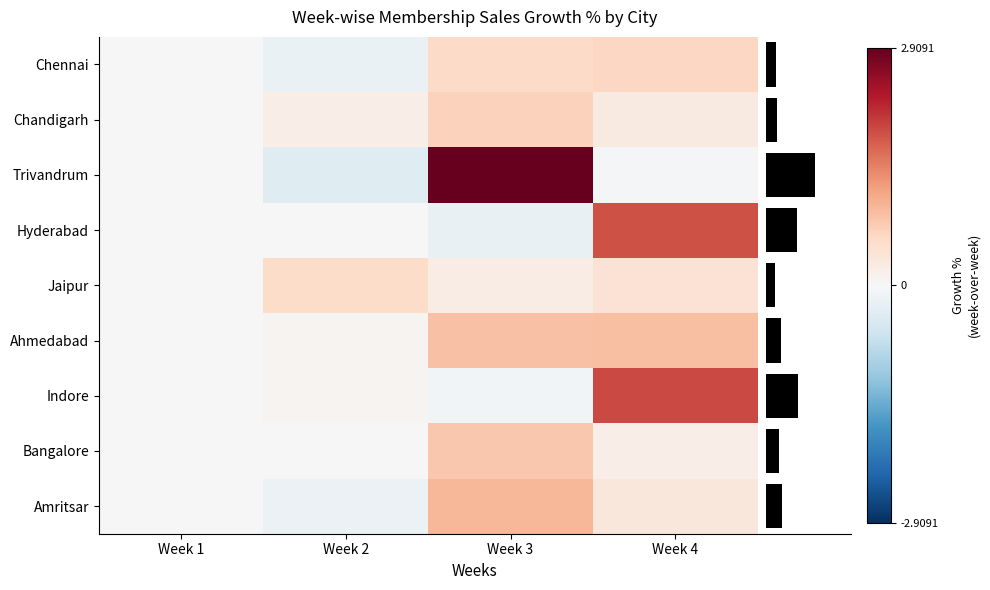

Which category has the lowest value in the Jaipur series?

Week 1